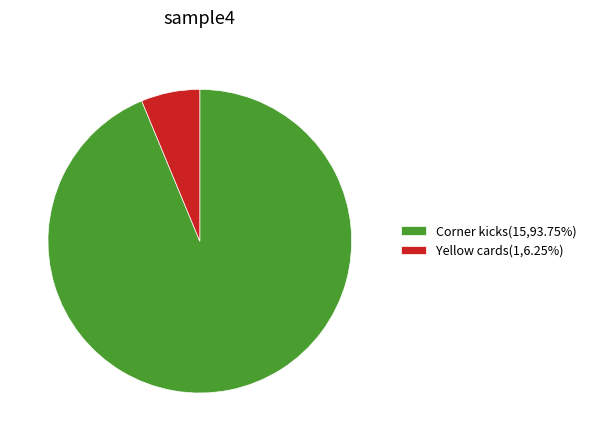

How many segments does this pie chart have?

2